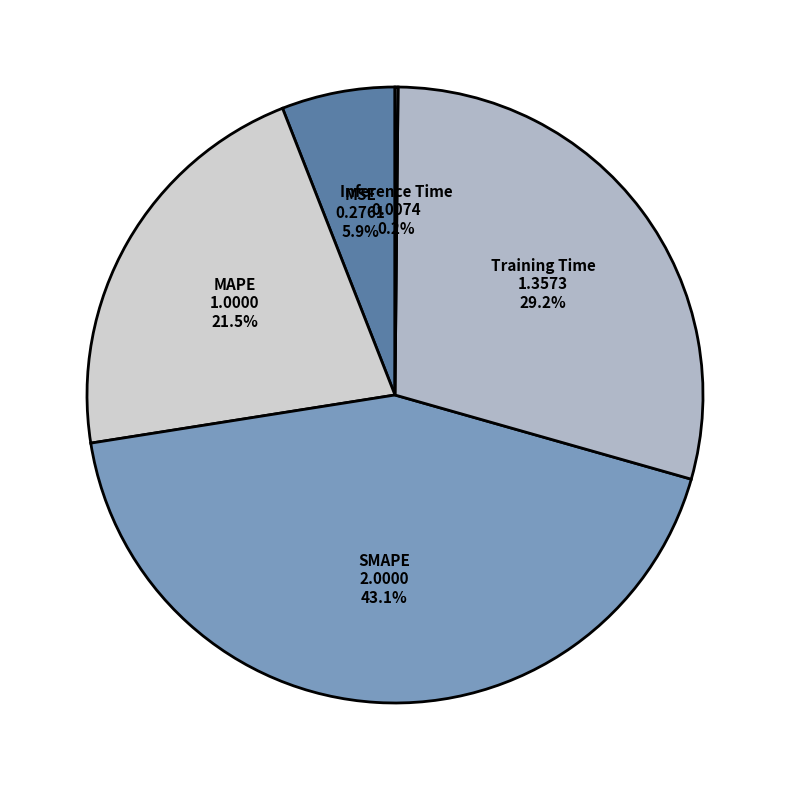

Does any single category account for the majority?

No